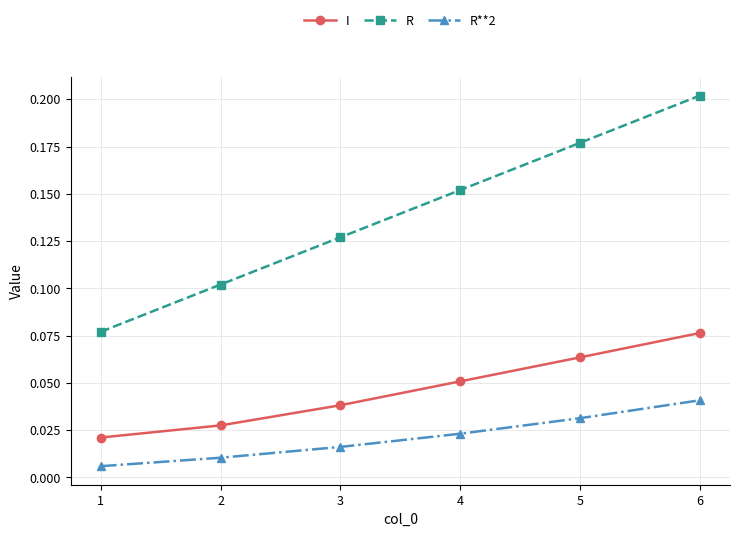

Count the number of data series in this chart.

3